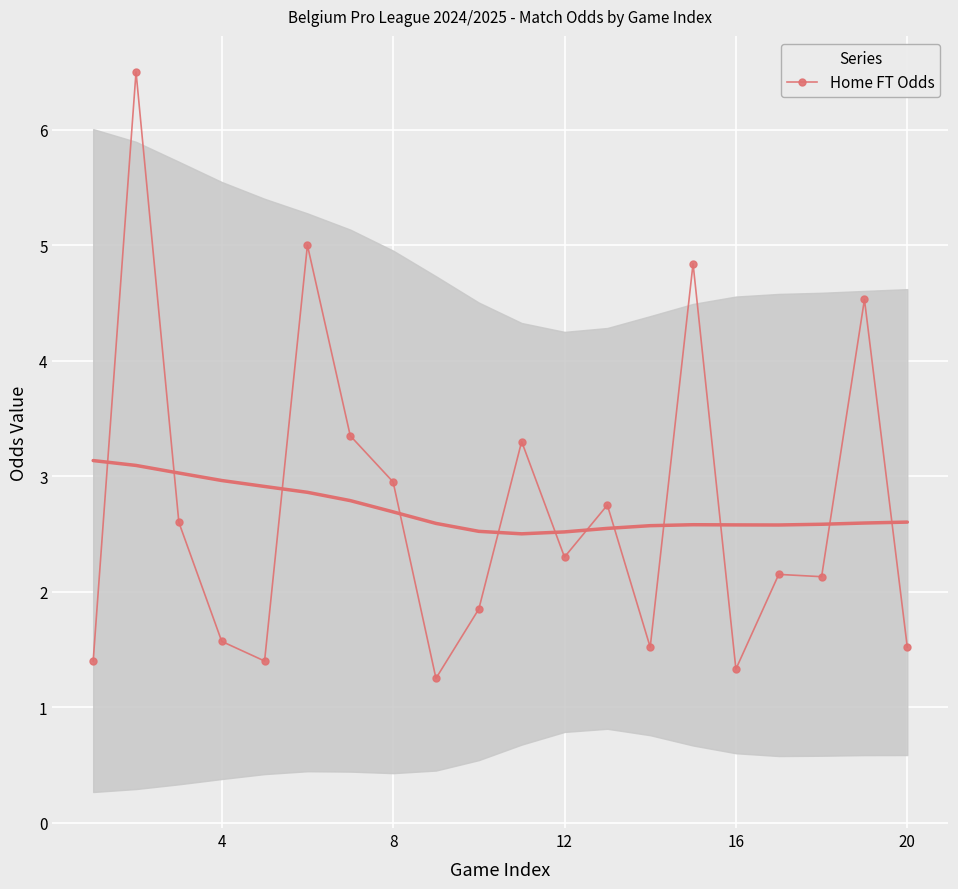

True or false: Home FT Odds has more than 0 interior local peaks.

True